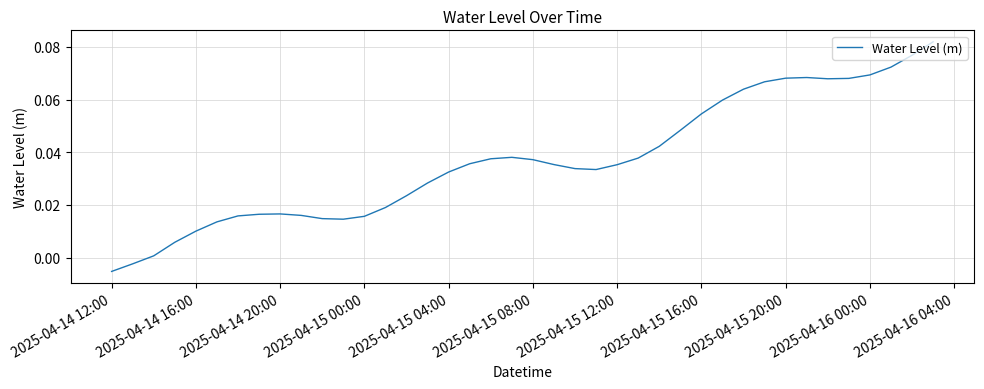

Is this an area chart (filled region under the line)?

No